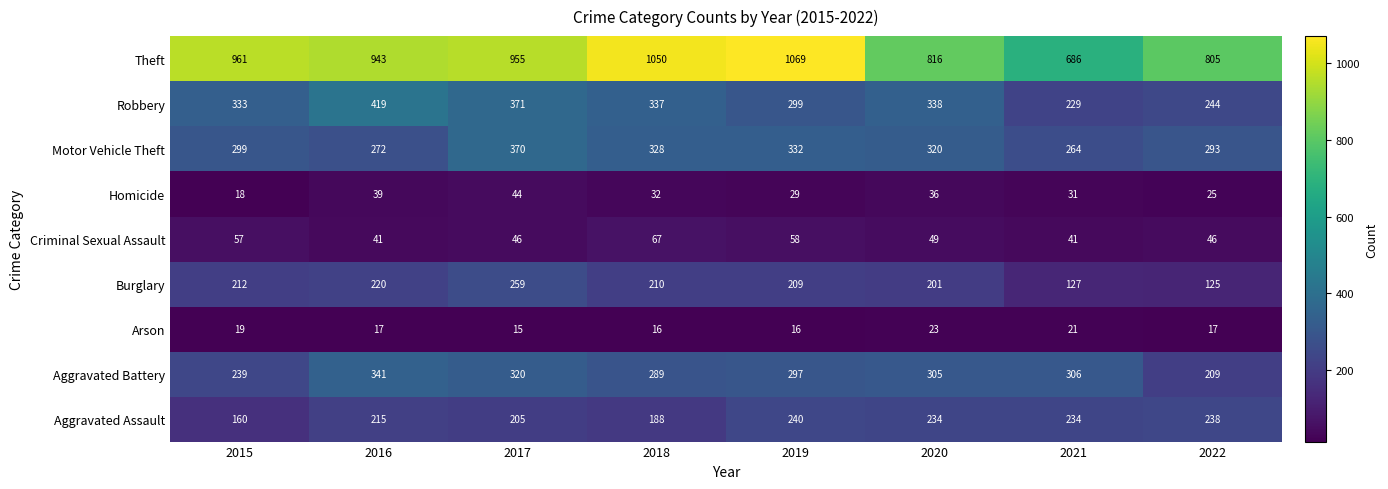

What is the difference between the second highest and second lowest values in the Aggravated Battery series?

81